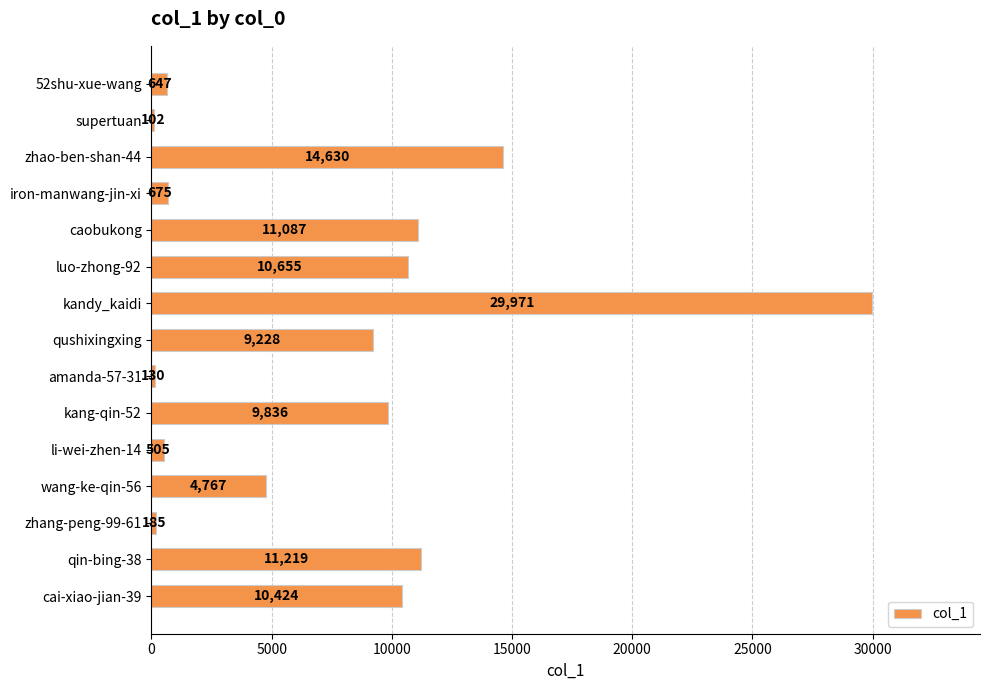

Approximately how many times larger is the value at wang-ke-qin-56 compared to cai-xiao-jian-39?

0.5